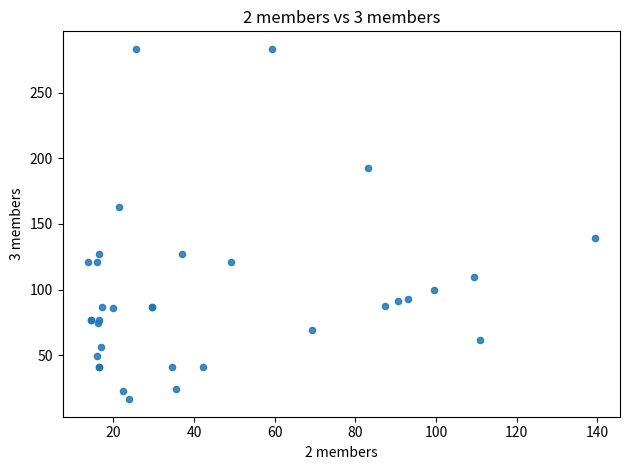

What Y value in the scatter plot is closest to 149?

139.4